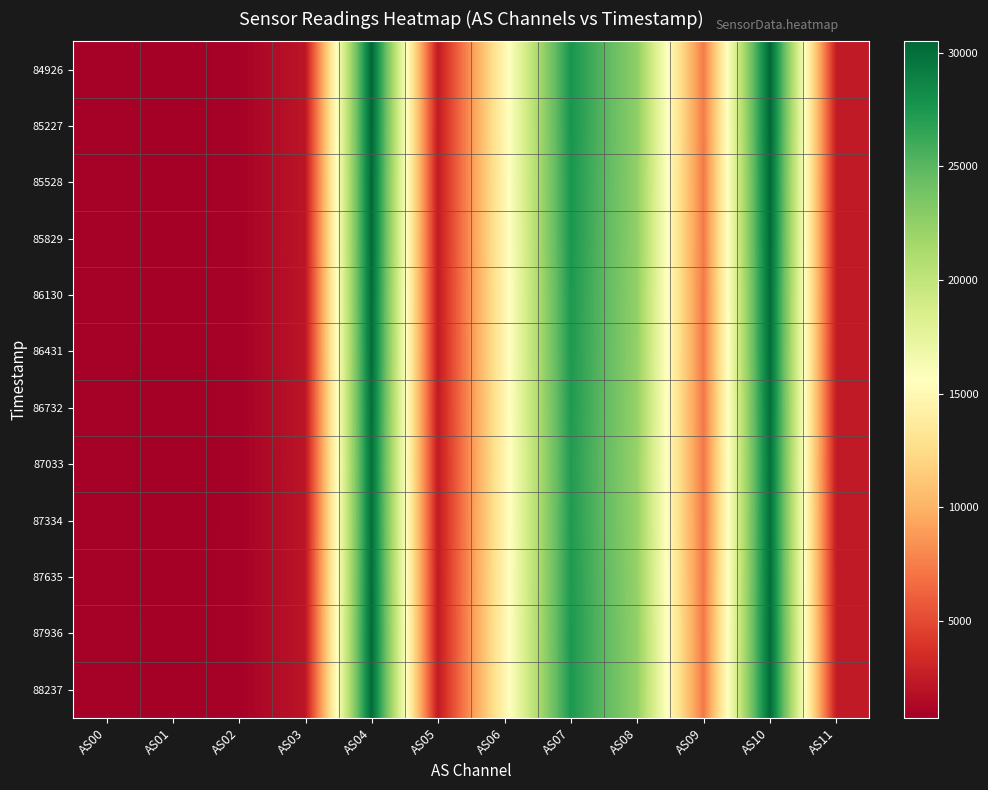

Reading right to left, what are all the values shown in this chart?

84926: AS11=2450	AS10=30496	AS09=7312	AS08=22587	AS07=27631	AS06=14745	AS05=2448	AS04=30488	AS03=2132	AS02=918	AS01=746	AS00=955
85227: AS11=2452	AS10=30486	AS09=7314	AS08=22589	AS07=27628	AS06=14750	AS05=2450	AS04=30483	AS03=2132	AS02=918	AS01=746	AS00=956
85528: AS11=2444	AS10=30384	AS09=7283	AS08=22505	AS07=27535	AS06=14710	AS05=2442	AS04=30380	AS03=2126	AS02=915	AS01=744	AS00=952
85829: AS11=2440	AS10=30346	AS09=7270	AS08=22470	AS07=27523	AS06=14690	AS05=2440	AS04=30340	AS03=2122	AS02=914	AS01=743	AS00=951
86130: AS11=2430	AS10=30199	AS09=7226	AS08=22371	AS07=27392	AS06=14630	AS05=2428	AS04=30204	AS03=2114	AS02=910	AS01=740	AS00=947
86431: AS11=2428	AS10=30168	AS09=7222	AS08=22351	AS07=27374	AS06=14621	AS05=2426	AS04=30168	AS03=2113	AS02=910	AS01=739	AS00=945
86732: AS11=2418	AS10=30053	AS09=7176	AS08=22254	AS07=27292	AS06=14583	AS05=2416	AS04=30054	AS03=2104	AS02=906	AS01=736	AS00=943
87033: AS11=2410	AS10=29945	AS09=7142	AS08=22179	AS07=27198	AS06=14552	AS05=2408	AS04=29939	AS03=2097	AS02=903	AS01=734	AS00=938
87334: AS11=2414	AS10=30015	AS09=7161	AS08=22214	AS07=27261	AS06=14571	AS05=2412	AS04=30013	AS03=2100	AS02=904	AS01=735	AS00=940
87635: AS11=2420	AS10=30097	AS09=7187	AS08=22295	AS07=27336	AS06=14612	AS05=2418	AS04=30107	AS03=2107	AS02=906	AS01=737	AS00=942
87936: AS11=2430	AS10=30224	AS09=7225	AS08=22395	AS07=27430	AS06=14665	AS05=2430	AS04=30235	AS03=2115	AS02=909	AS01=739	AS00=947
88237: AS11=2428	AS10=30243	AS09=7227	AS08=22388	AS07=27411	AS06=14653	AS05=2428	AS04=30240	AS03=2114	AS02=910	AS01=739	AS00=946